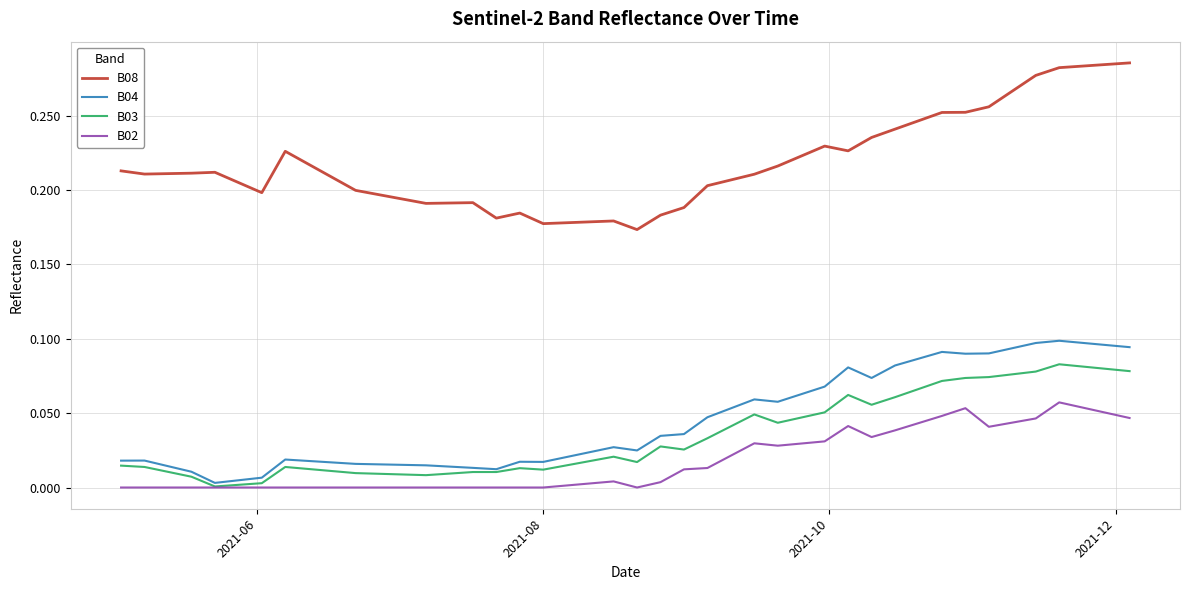

True or false: B02 and B04 cross at least once.

False